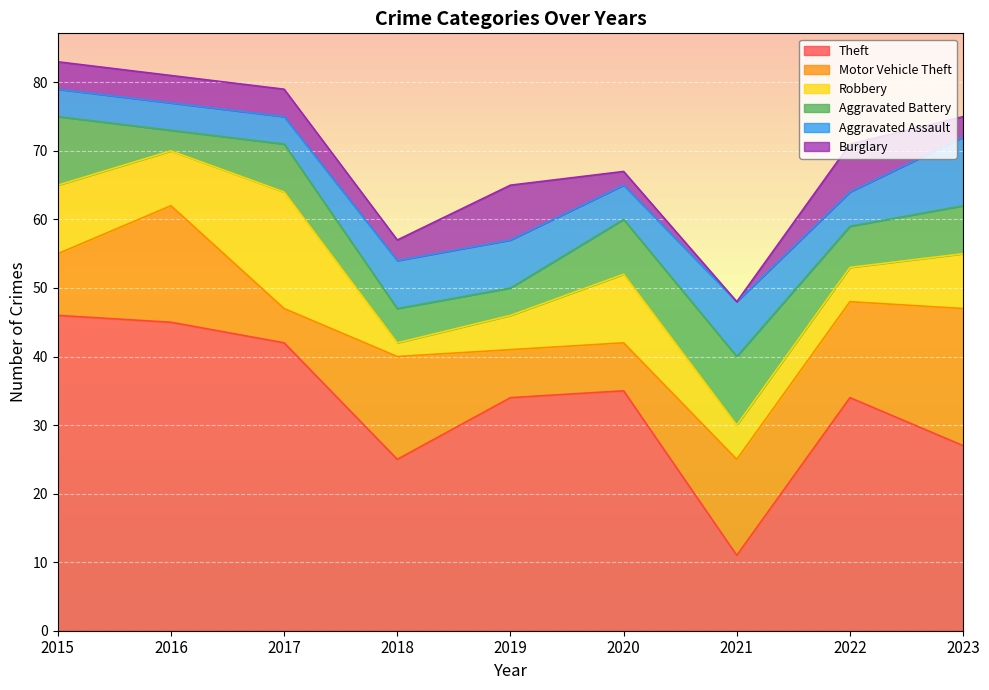

Reading left to right, list all the values displayed in this chart.

Theft: 46	45	42	25	34	35	11	34	27
Motor Vehicle Theft: 9	17	5	15	7	7	14	14	20
Robbery: 10	8	17	2	5	10	5	5	8
Aggravated Battery: 10	3	7	5	4	8	10	6	7
Aggravated Assault: 4	4	4	7	7	5	8	5	10
Burglary: 4	4	4	3	8	2	0	7	3